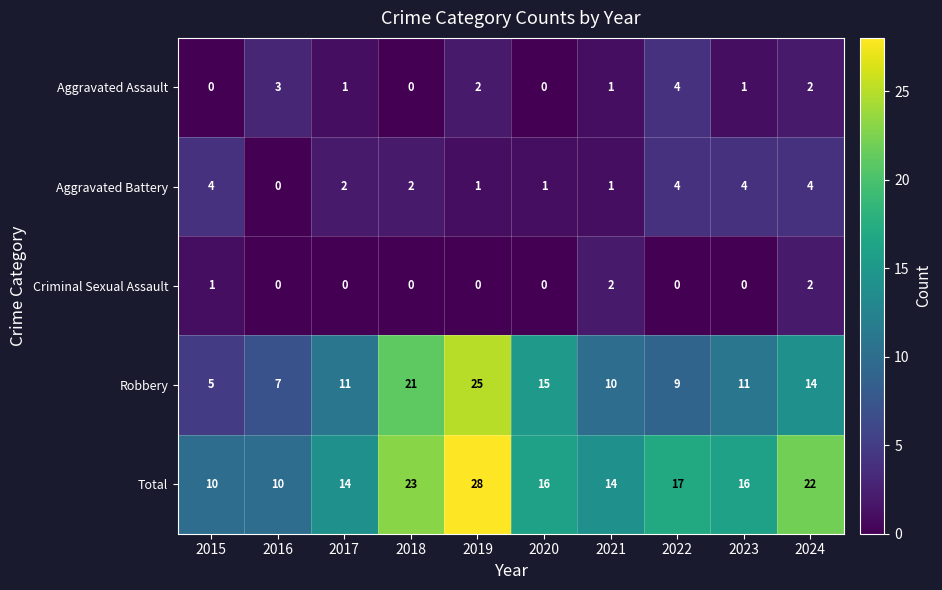

At 2017, list the series in order from smallest to largest.

Criminal Sexual Assault, Aggravated Assault, Aggravated Battery, Robbery, Total